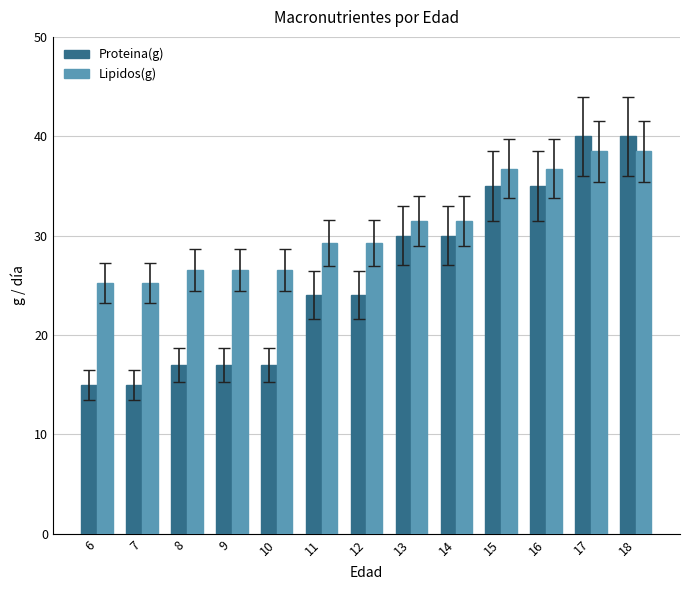

What is the sum of the Lipidos(g) values at 18 and 9?

65.0